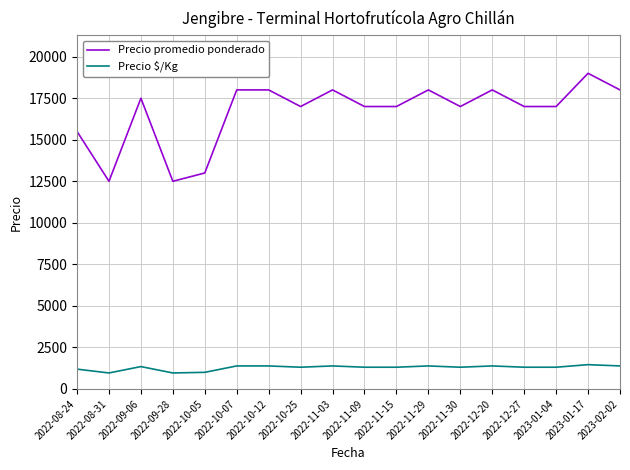

At which label does Precio promedio ponderado first exceed 17000?

2022-09-06